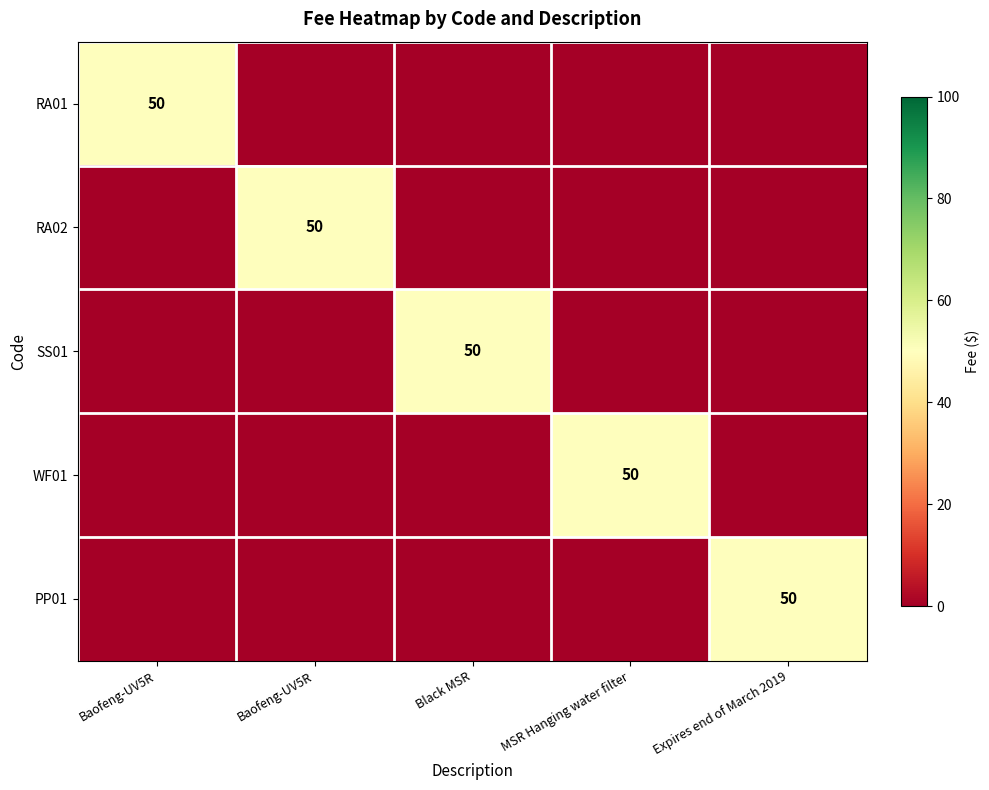

Rank the series at MSR Hanging water filter from lowest to highest value.

RA01, RA02, SS01, PP01, WF01